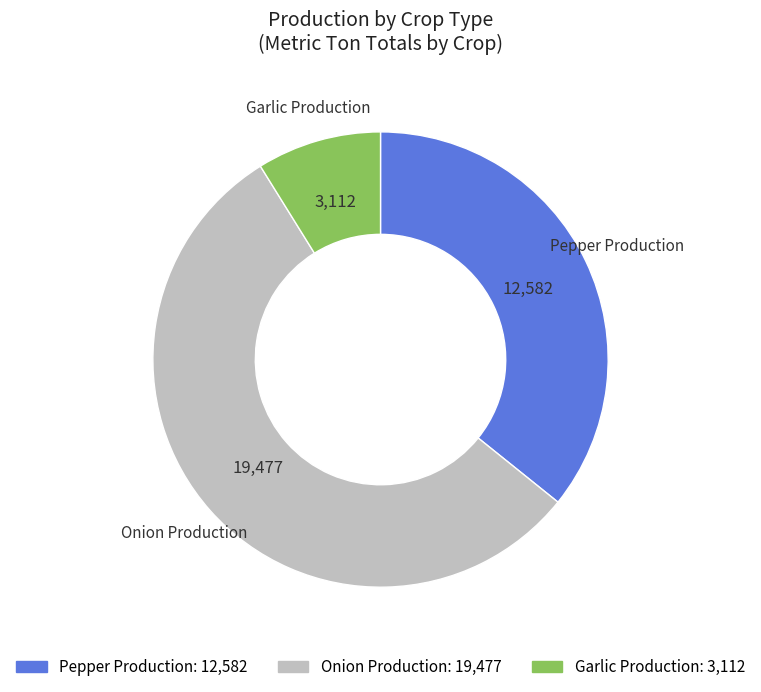

How many slices are in this pie chart?

3